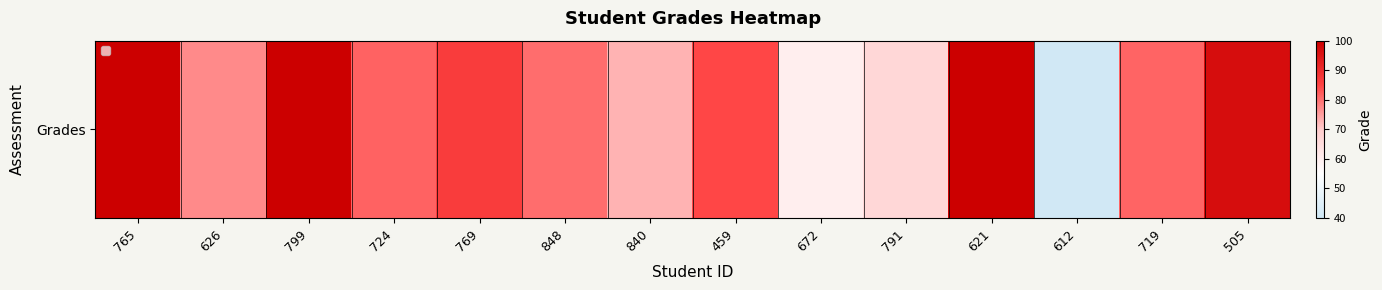

List the labels in order of value, smallest first.

612, 672, 791, 840, 626, 848, 719, 724, 459, 769, 505, 765, 799, 621